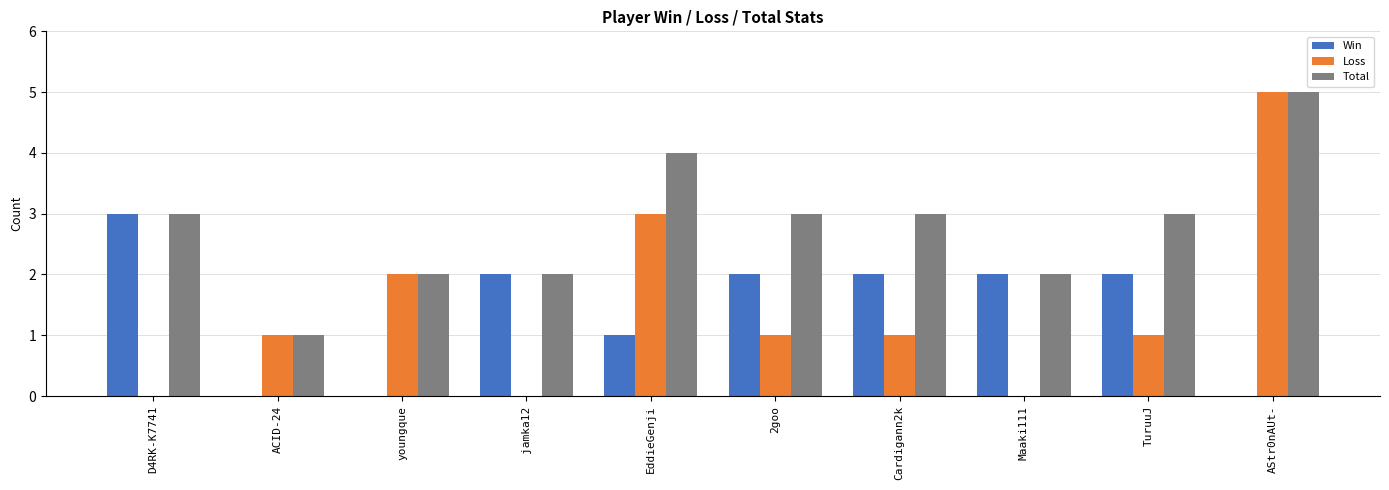

Does the chart contain stacked bars?

No